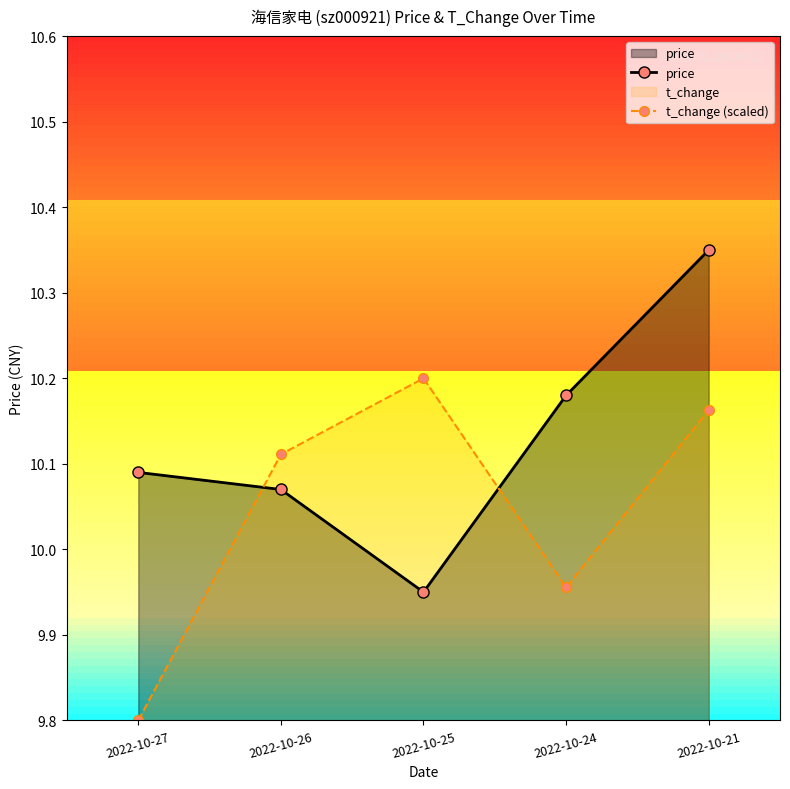

Which label corresponds to the smallest value in the chart?

2022-10-27